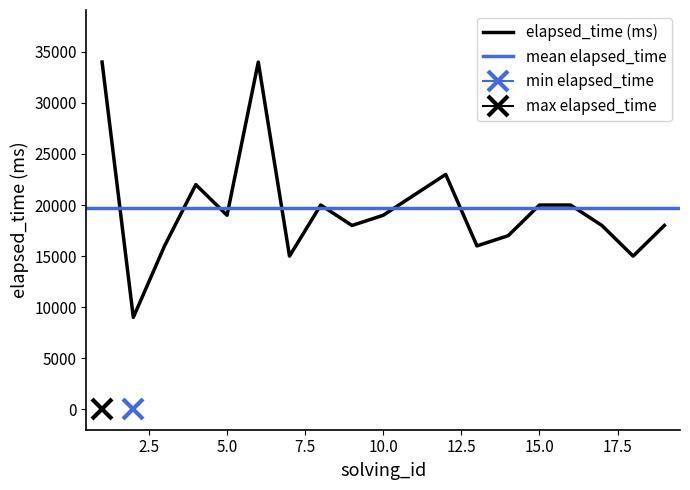

What is the value of the 5th point from the left?

19000